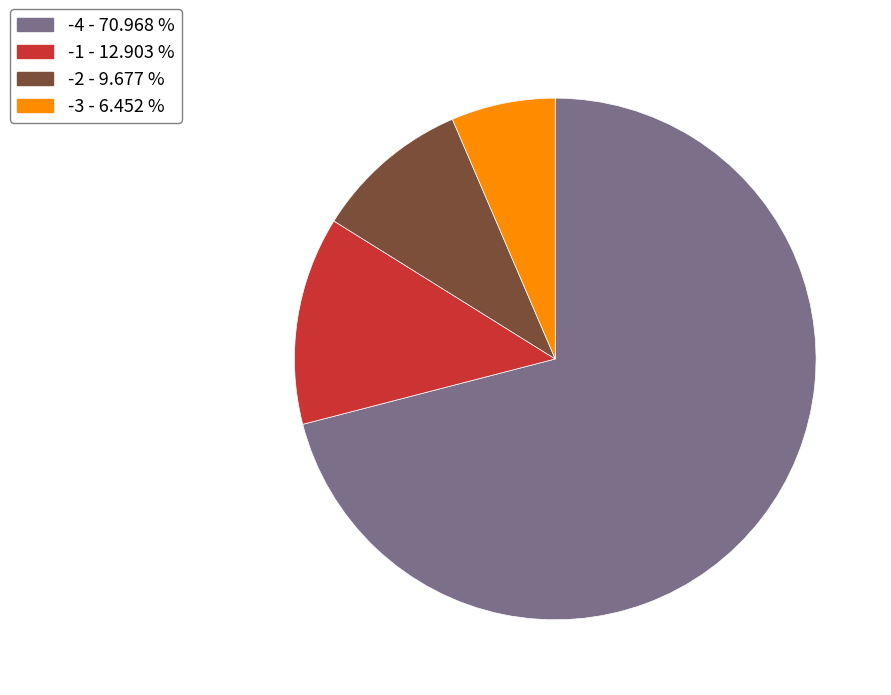

Count the number of slices in the pie.

4